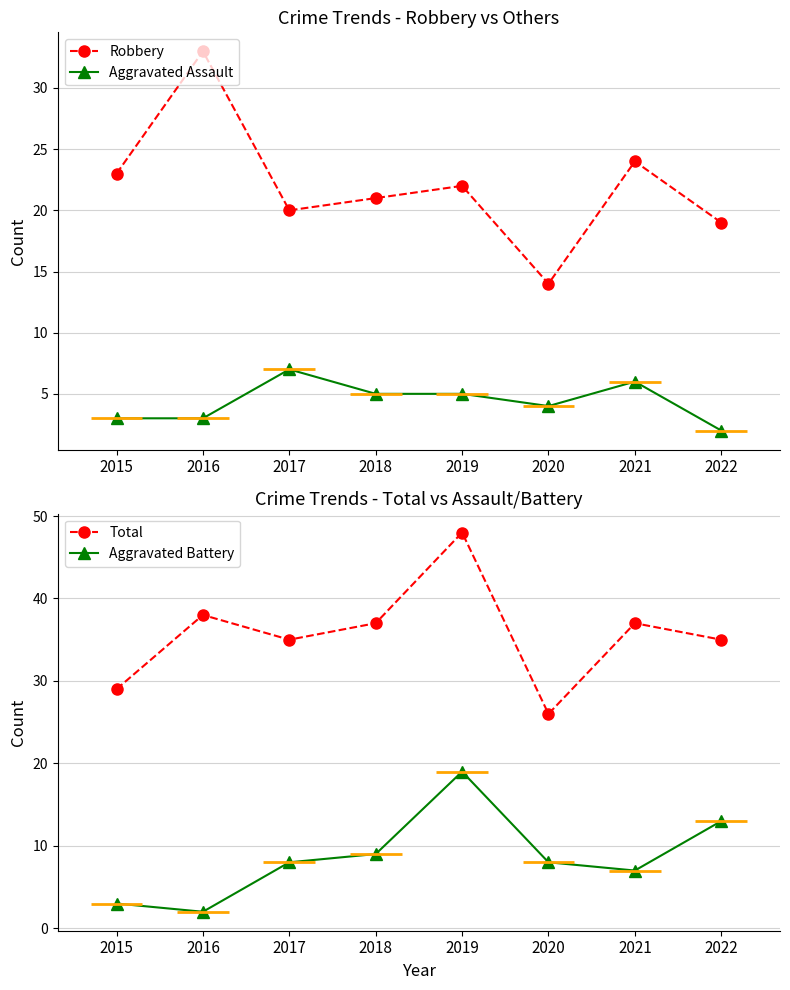

What is the spread (max minus min) of values at 2015?

26